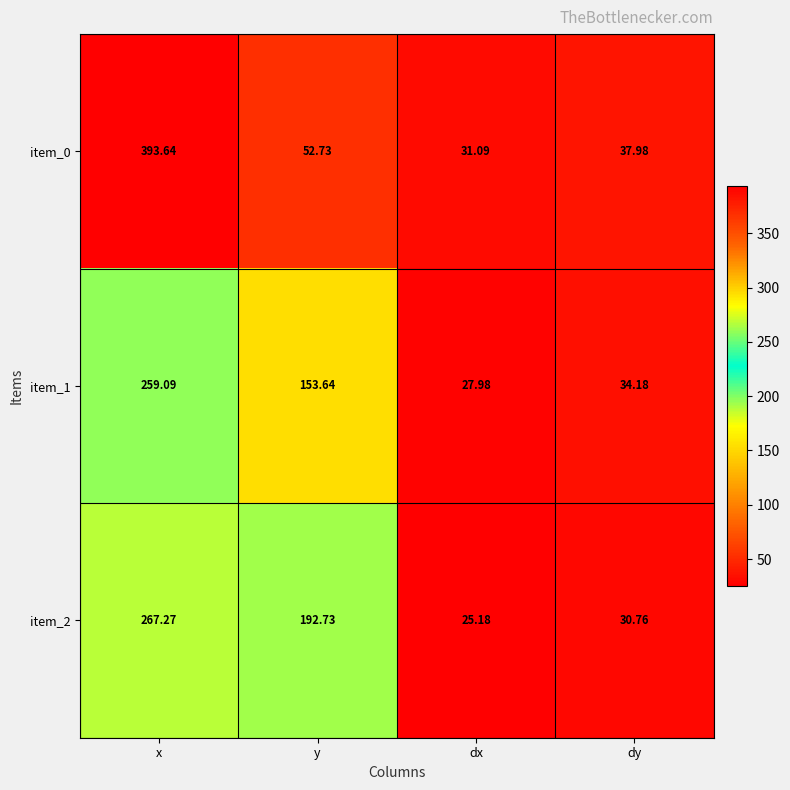

Which category has the highest value across all series?

x